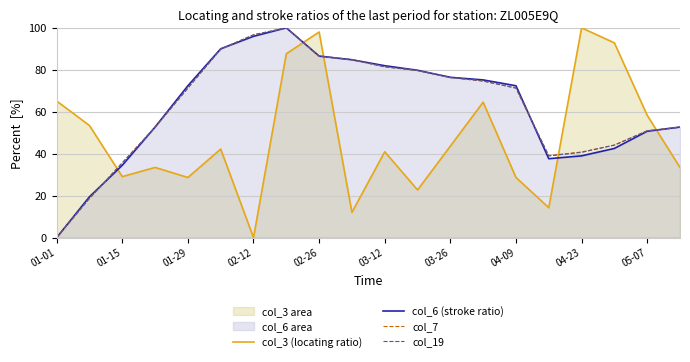

Which series changed the most between 01-29 and 03-12?

col_3 (locating ratio)